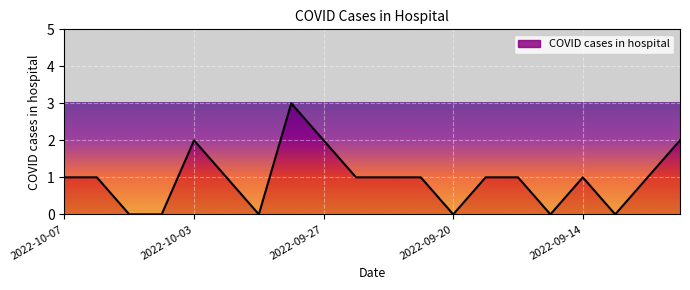

What is the difference between the maximum and minimum values?

3